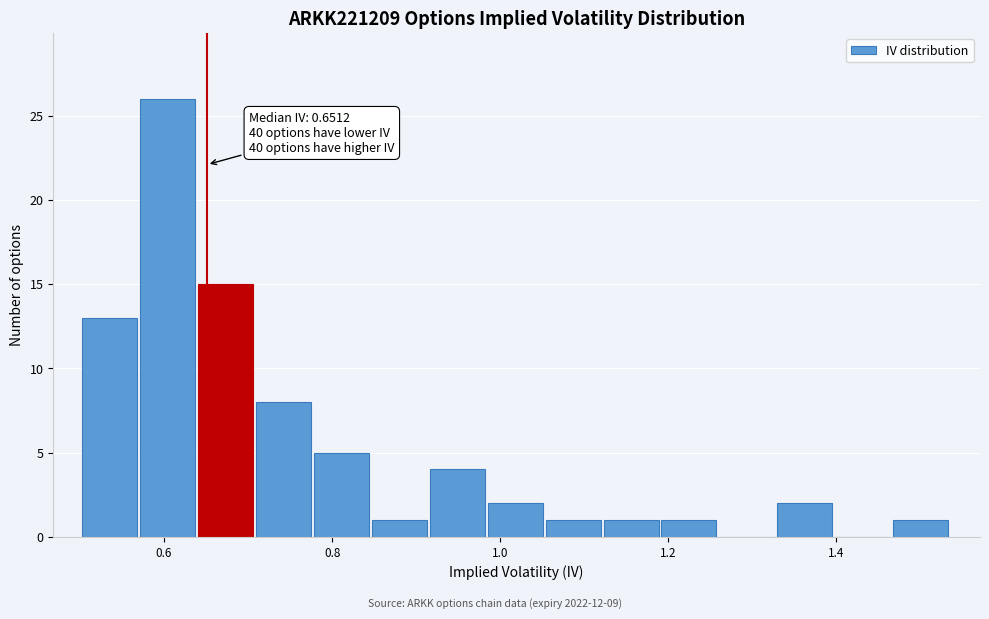

Around what value on the x-axis is the tallest bar? Give the approximate position of its centre, as read against the axis.

0.60